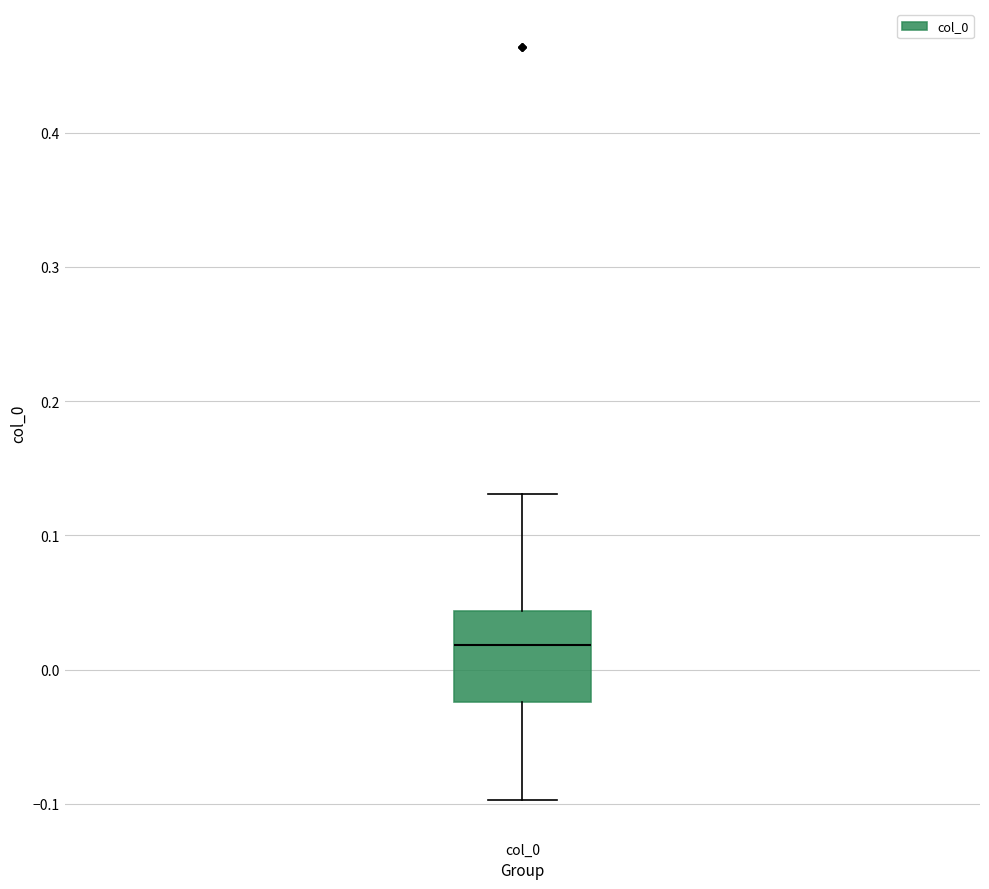

Where does the lower whisker of the box for col_0 end on the y-axis? The values are not printed on the chart, so give them approximately, as read against the axis.

-0.10